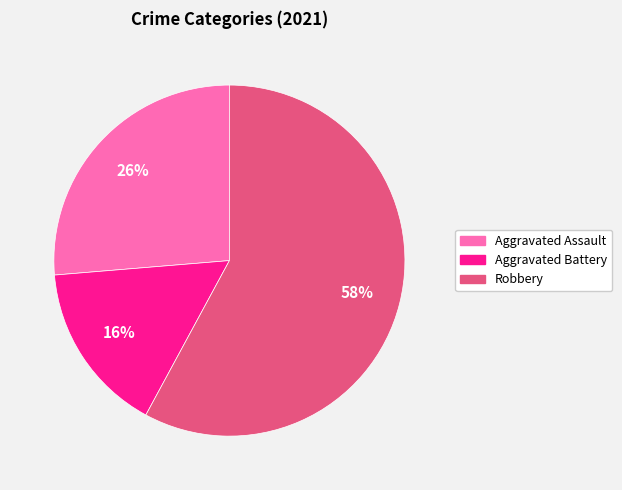

Is there a majority slice in this chart?

Yes